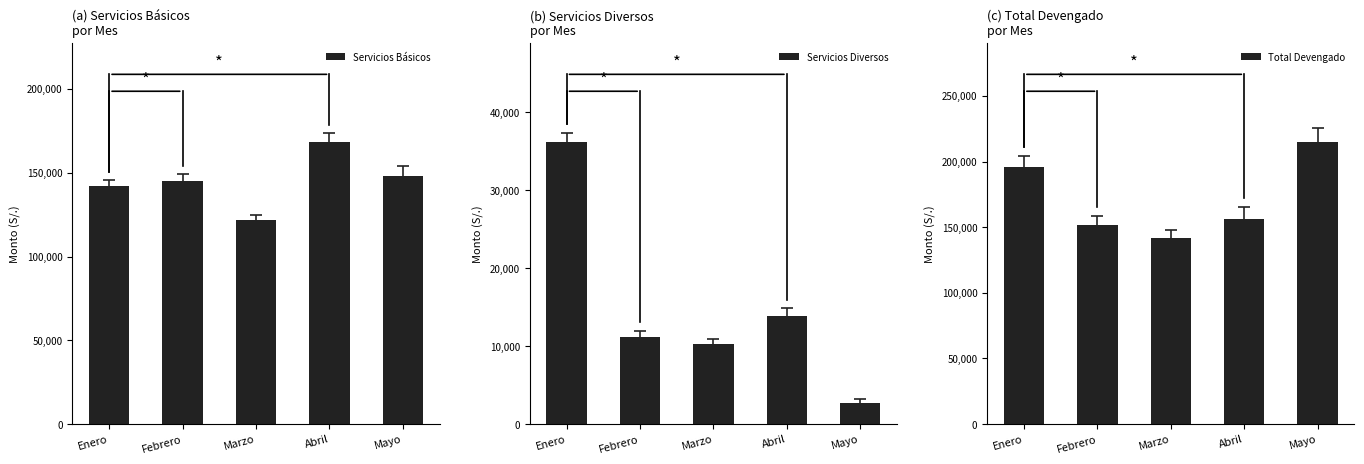

What is the label of the 5th bar from the left?

Mayo